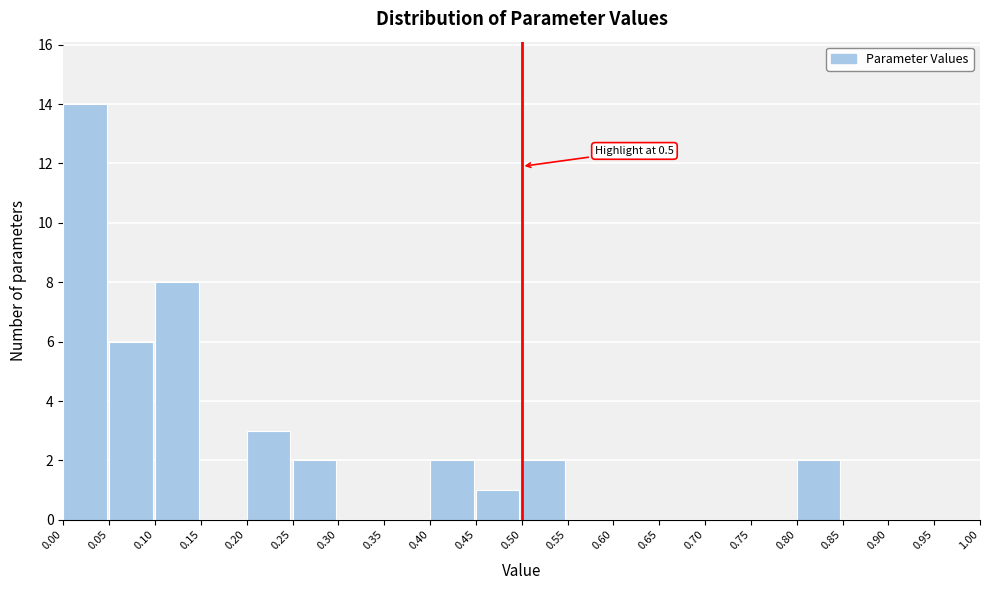

Which range on the x-axis has the tallest bar?

0.00 to 0.05